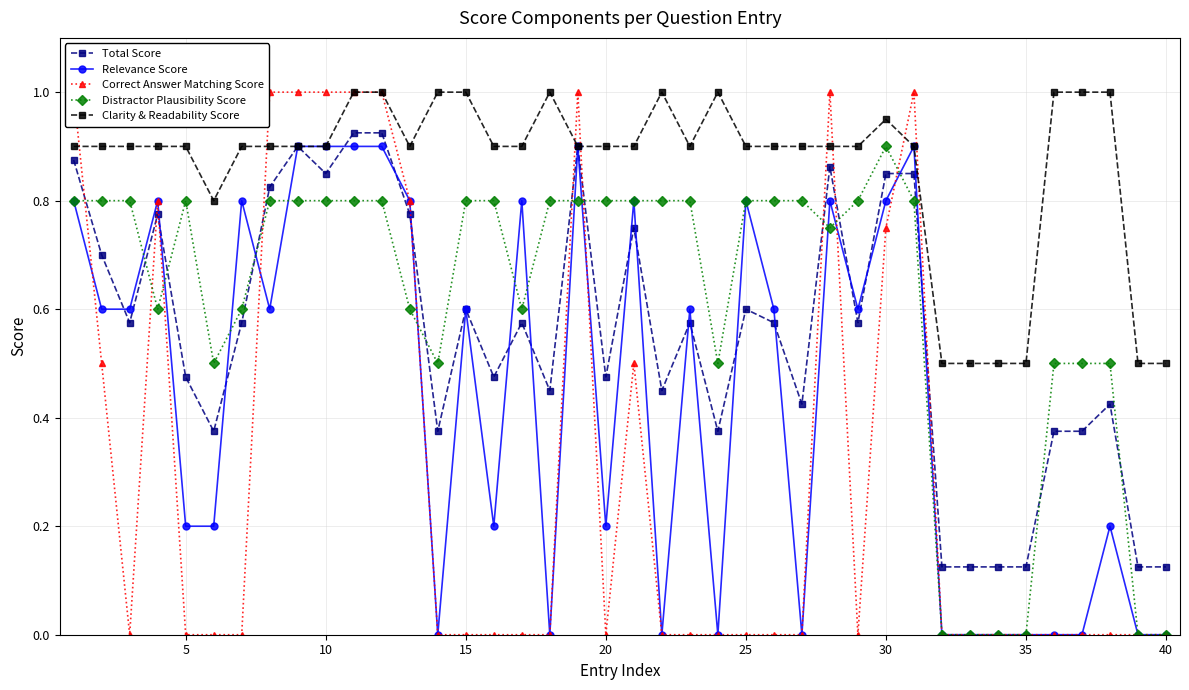

What is the sum of all Clarity & Readability Score values?

34.5